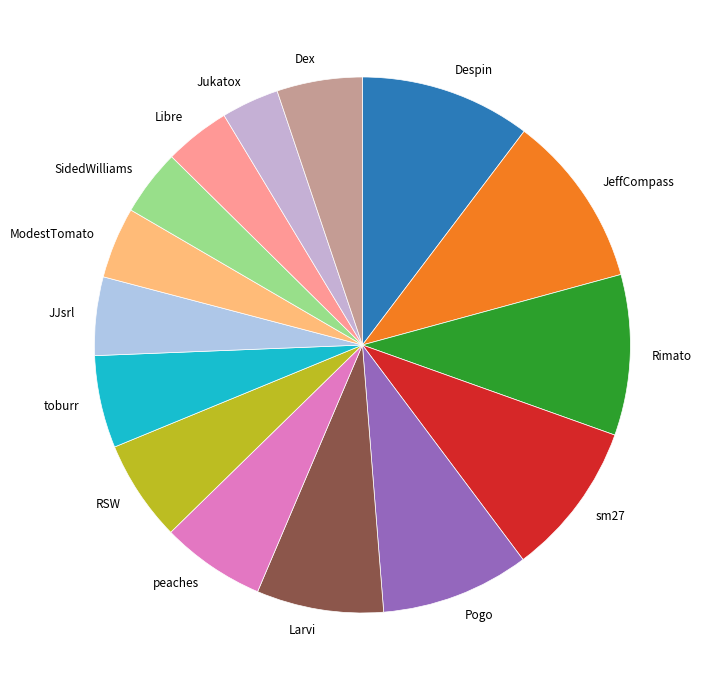

Combined, do Larvi and Jukatox account for over 50%?

No